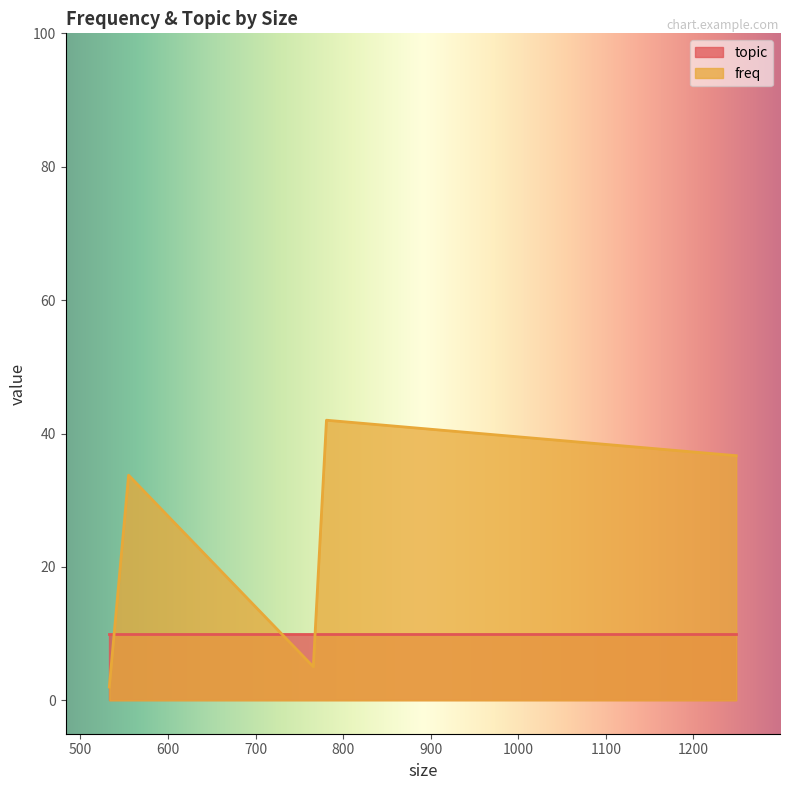

What is the difference between the second highest and minimum values?

34.7